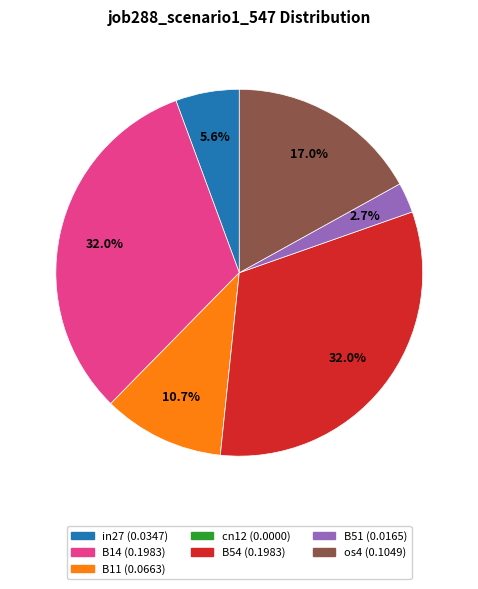

Is it true that in27 is 1% of the pie?

False